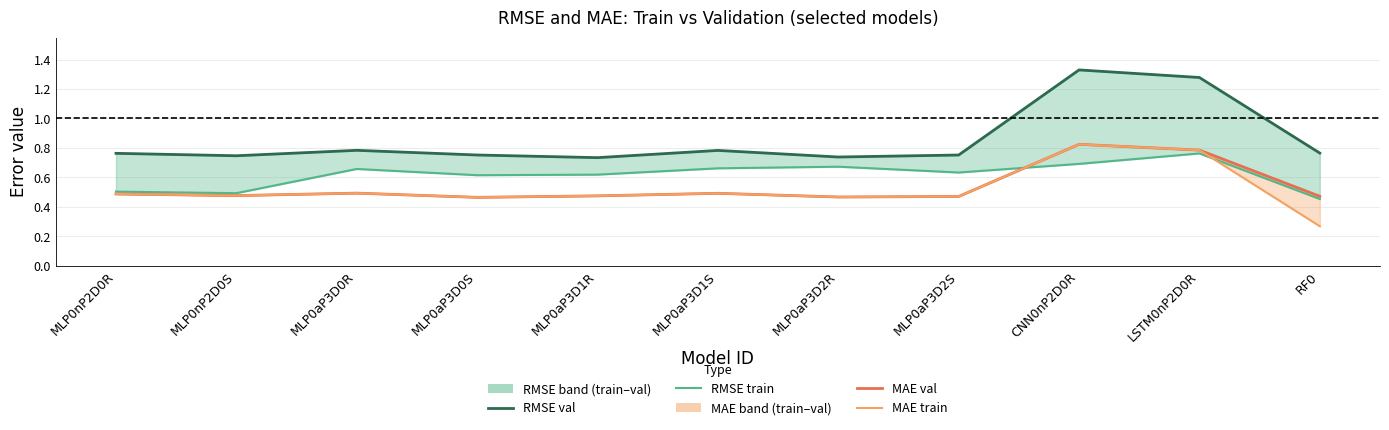

Reading left to right, what are all the values shown in this chart?

RMSE val: 0.8	0.7	0.8	0.8	0.7	0.8	0.7	0.8	1.3	1.3	0.8
RMSE train: 0.5	0.5	0.7	0.6	0.6	0.7	0.7	0.6	0.7	0.8	0.5
MAE val: 0.5	0.5	0.5	0.5	0.5	0.5	0.5	0.5	0.8	0.8	0.5
MAE train: 0.5	0.5	0.5	0.5	0.5	0.5	0.5	0.5	0.8	0.8	0.3